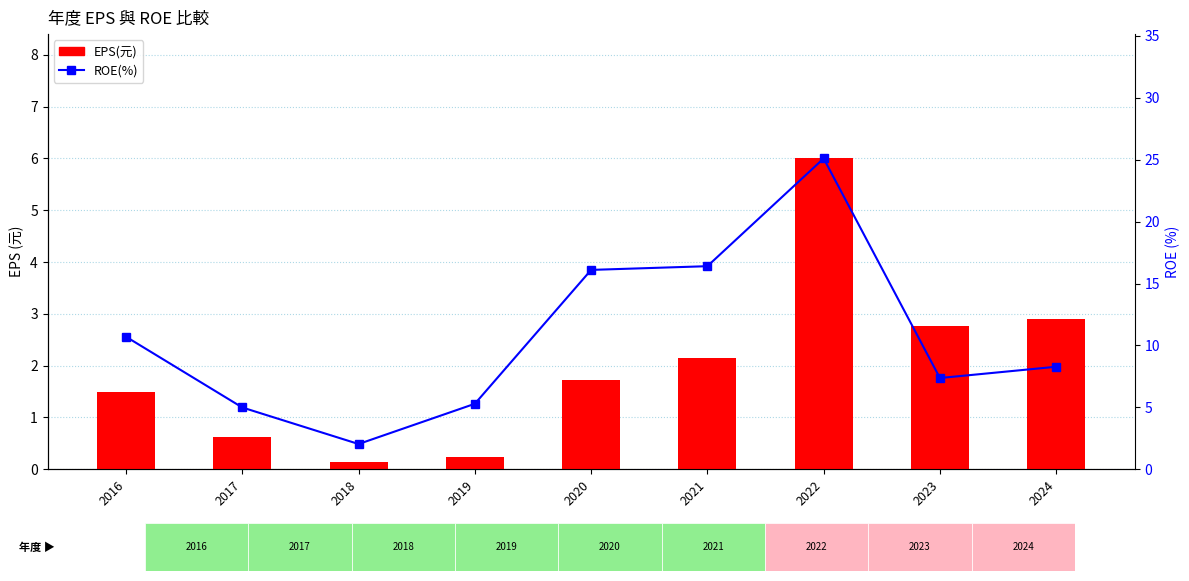

Reading right to left, list all the values displayed in this chart.

EPS(元): 2024=2.9	2023=2.8	2022=6.0	2021=2.1	2020=1.7	2019=0.2	2018=0.1	2017=0.6	2016=1.5
ROE(%): 2024=8.3	2023=7.4	2022=25.1	2021=16.4	2020=16.1	2019=5.3	2018=2.0	2017=5.0	2016=10.7